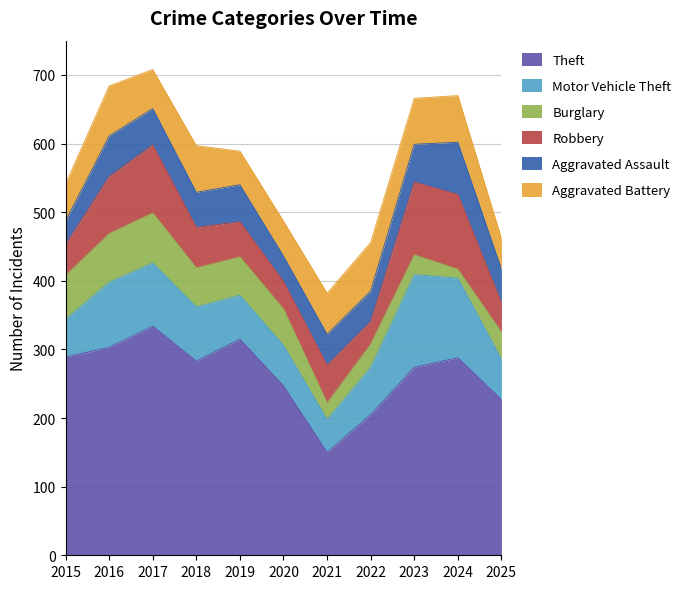

What is the average value of the Burglary series?

47